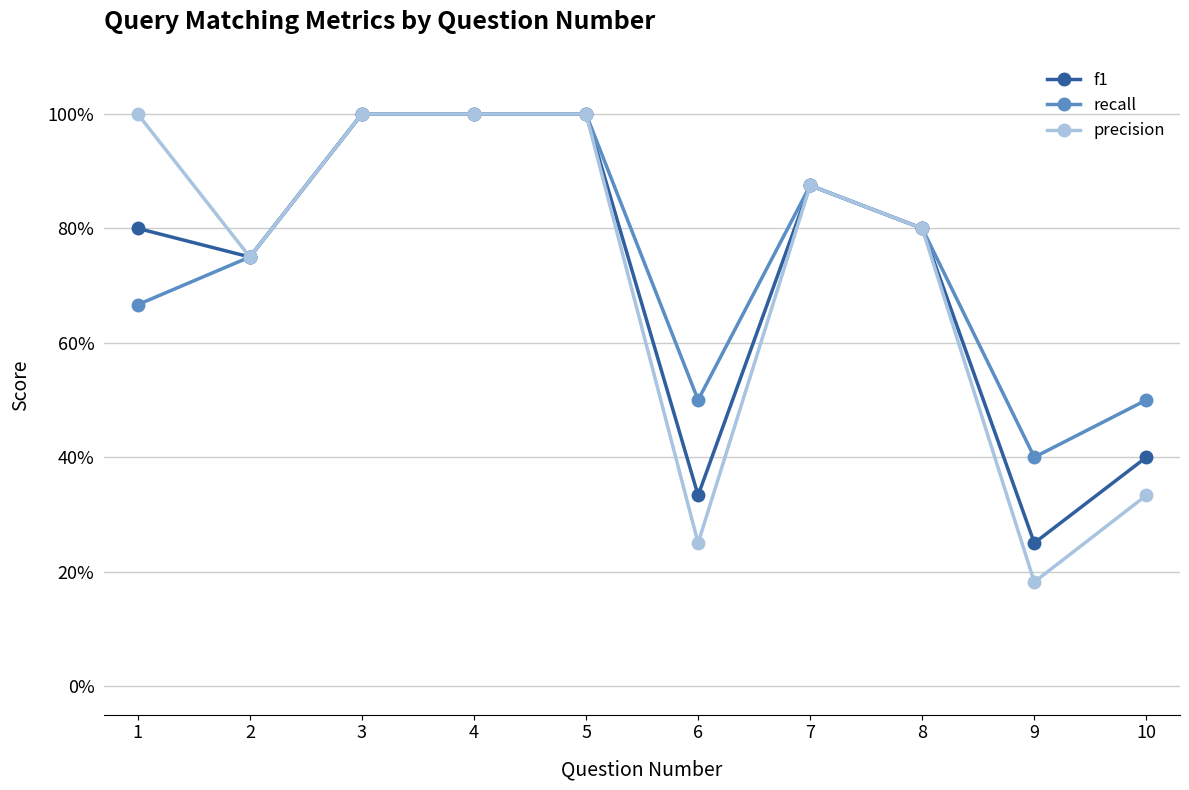

Reading right to left, transcribe all the data shown in this chart.

f1: 10=0.4	9=0.3	8=0.8	7=0.9	6=0.3	5=1.0	4=1.0	3=1.0	2=0.8	1=0.8
recall: 10=0.5	9=0.4	8=0.8	7=0.9	6=0.5	5=1.0	4=1.0	3=1.0	2=0.8	1=0.7
precision: 10=0.3	9=0.2	8=0.8	7=0.9	6=0.2	5=1.0	4=1.0	3=1.0	2=0.8	1=1.0